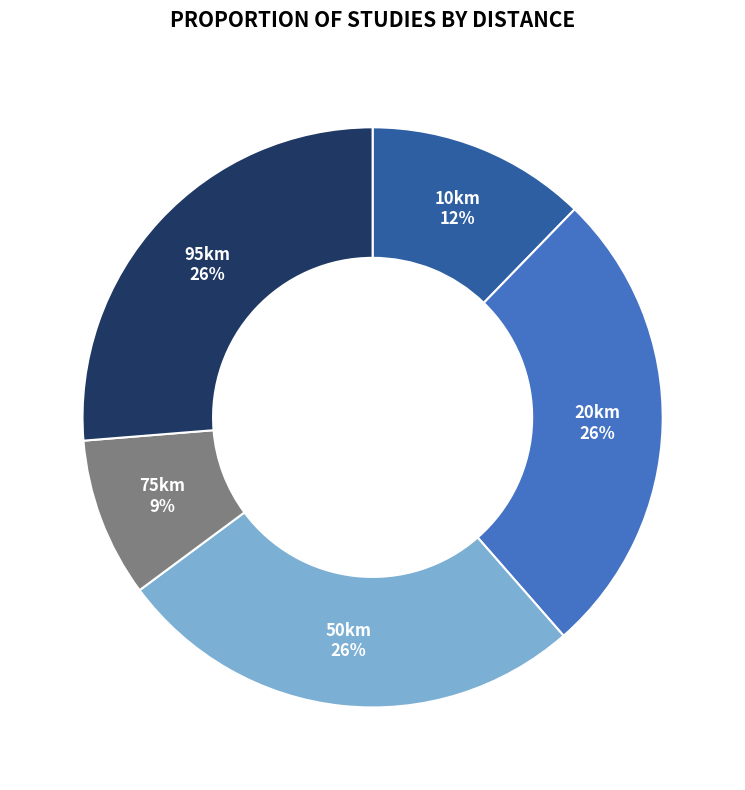

To the nearest percent, what is the average slice percentage?

20%